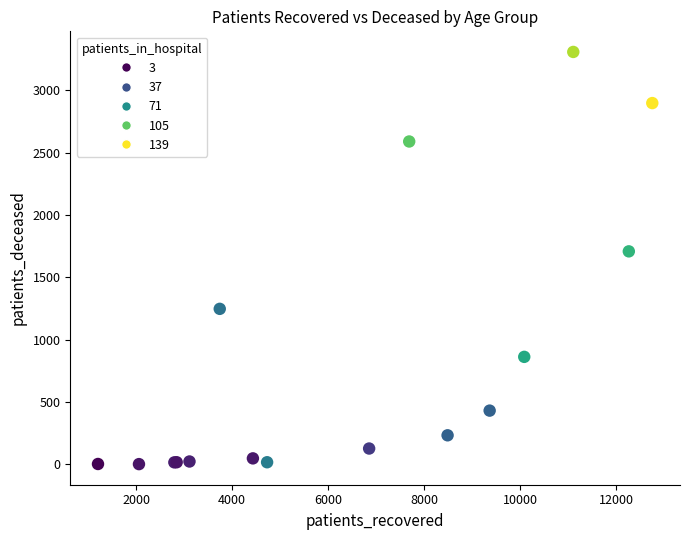

What Y value in the scatter plot is closest to 1655?

1709